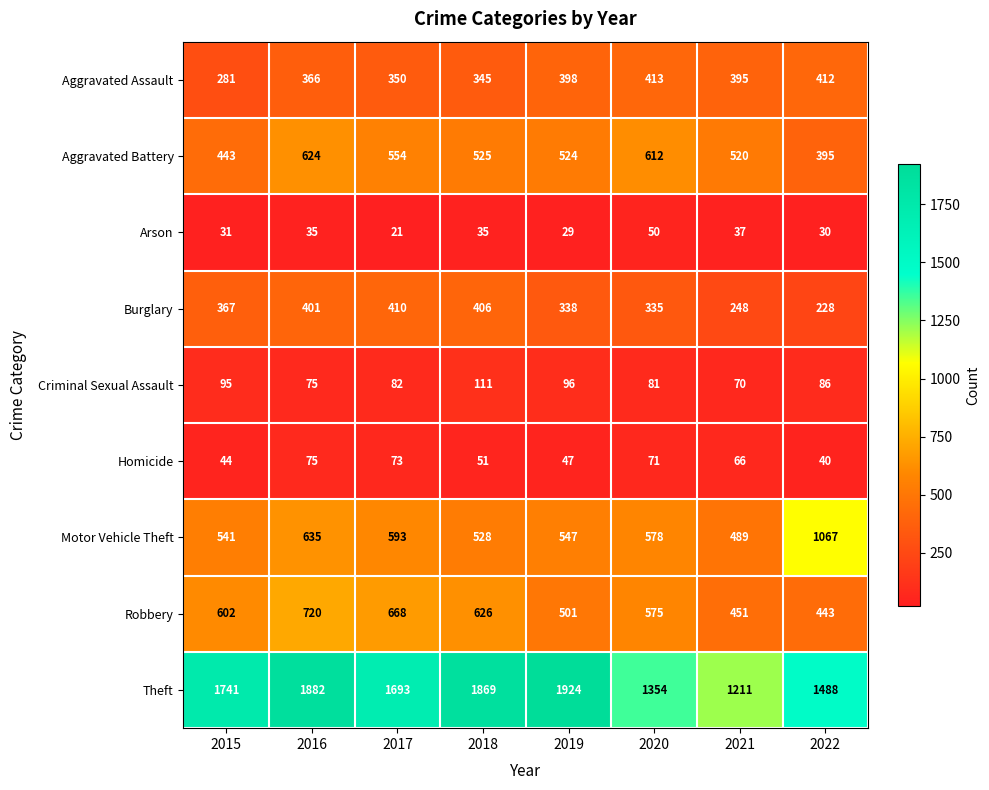

What is the spread (max minus min) of values at 2018?

1834